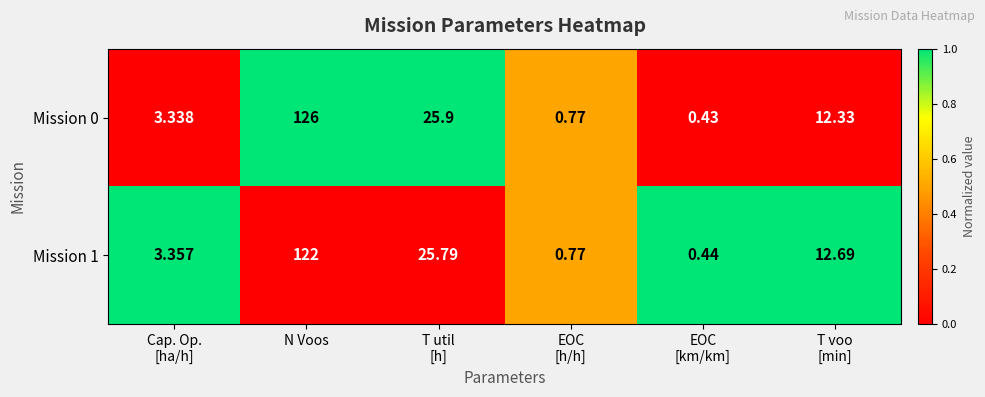

Is the value of Mission 0 at N Voos greater than the value of Mission 1 at N Voos?

Yes